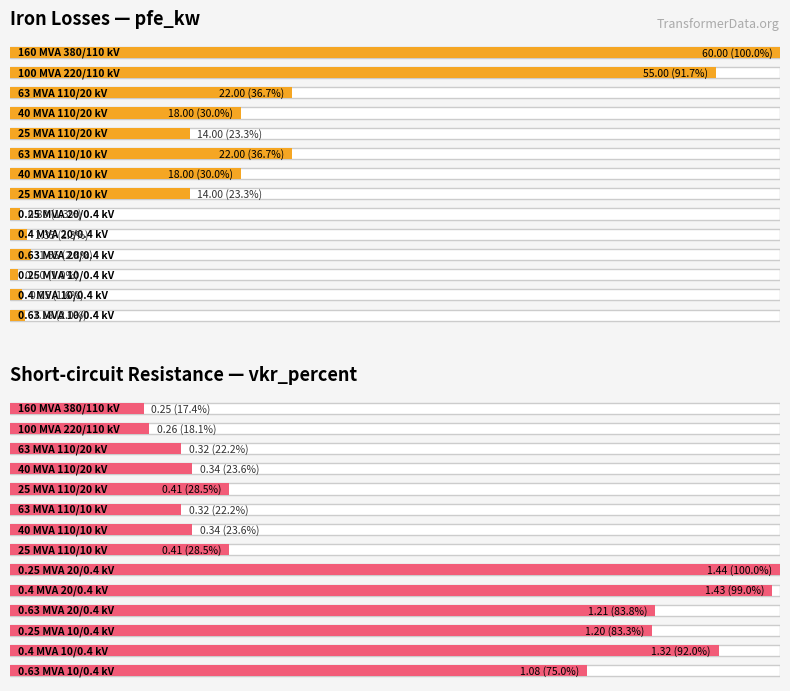

Which category has the highest value across all series?

160 MVA 380/110 kV